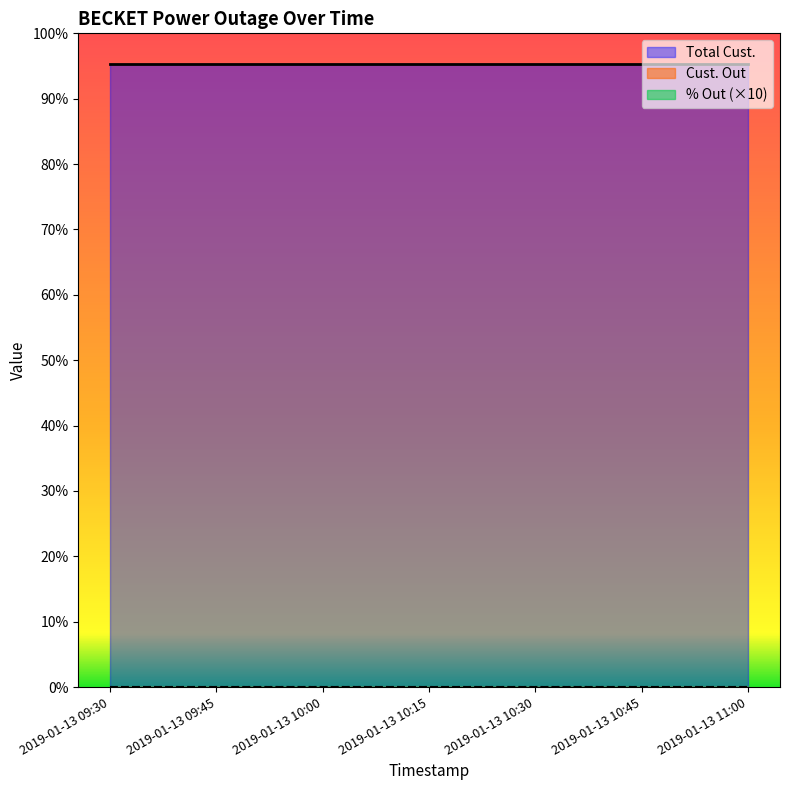

What is the maximum value for Total Cust.?

1881.0